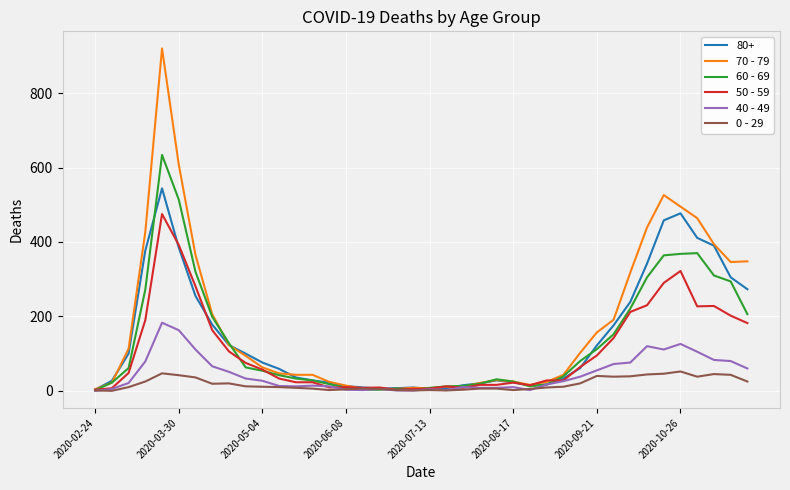

What is the difference between the maximum and minimum values in the 40 - 49 series?

183